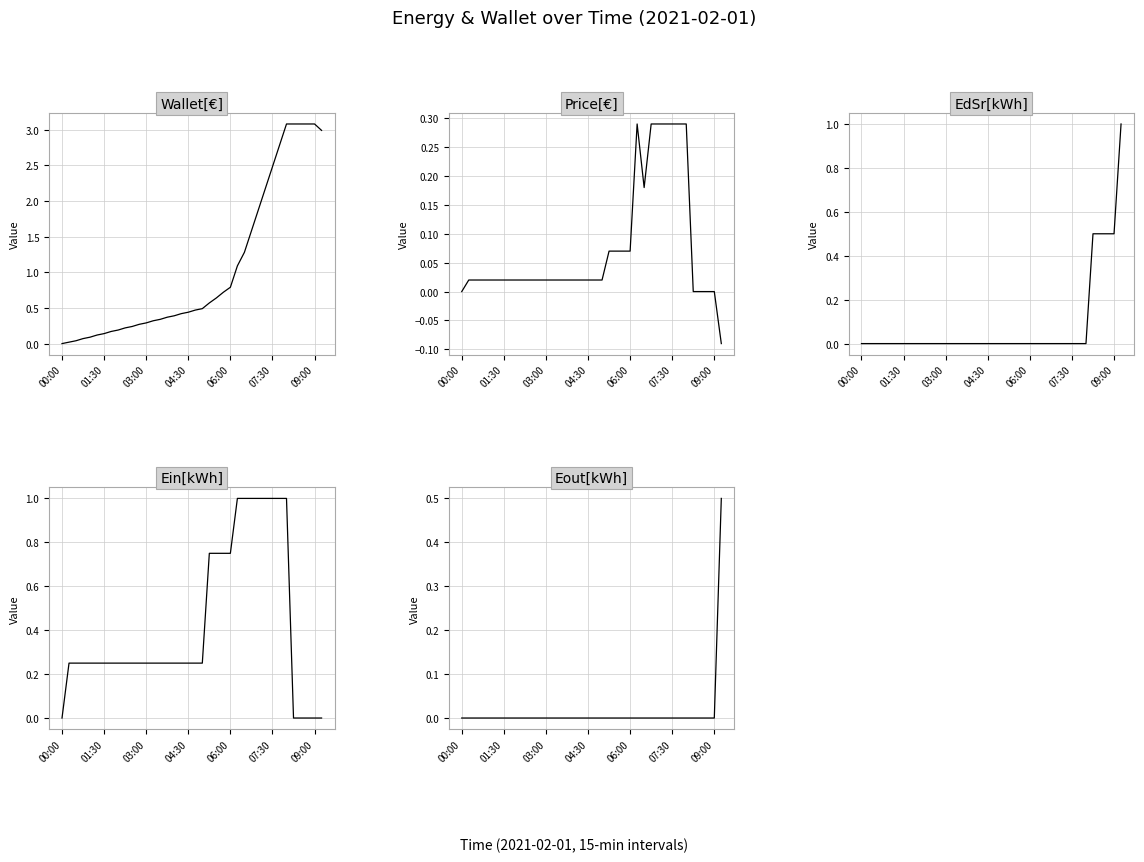

Which has a higher value, 04:30 or 06:00?

06:00